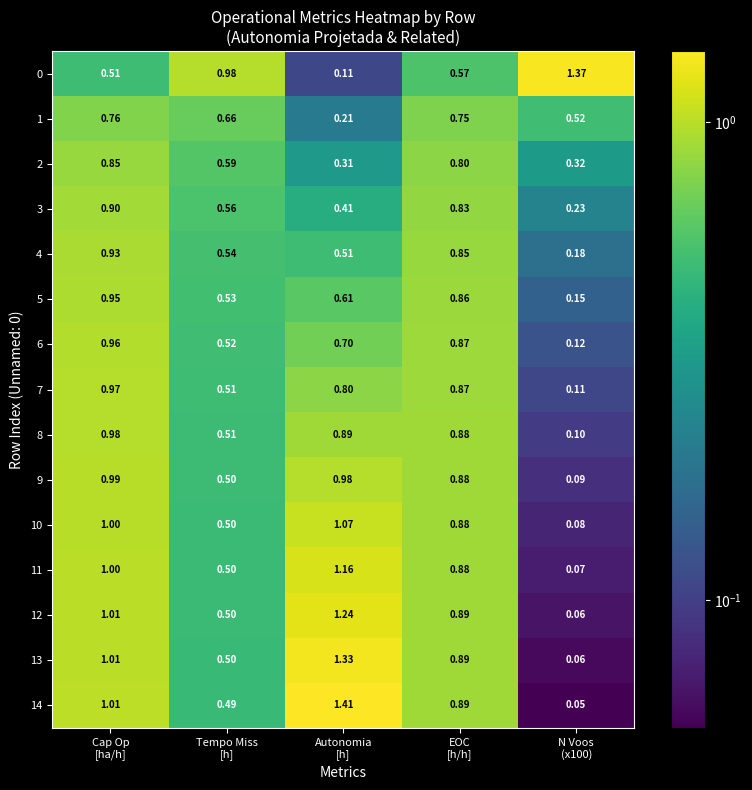

Count the number of categories in the chart.

5